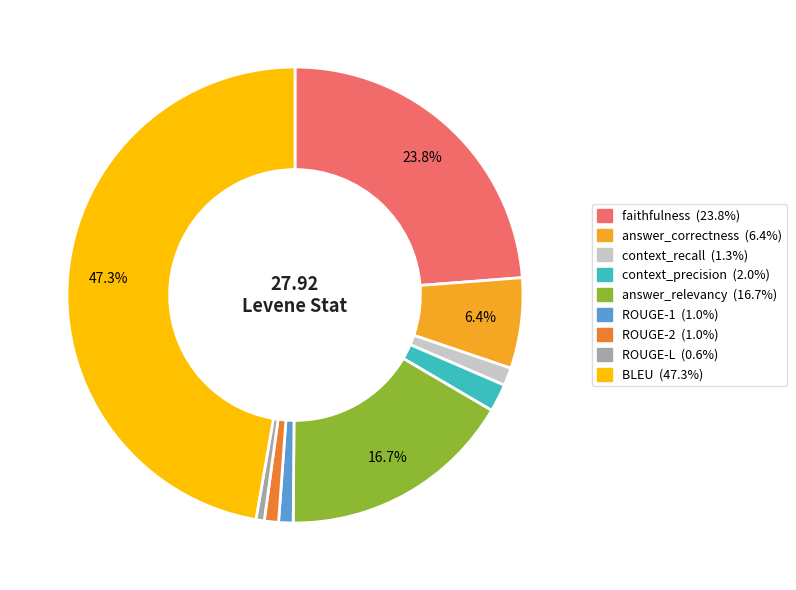

Does ROUGE-1 account for over 50% of the chart?

No